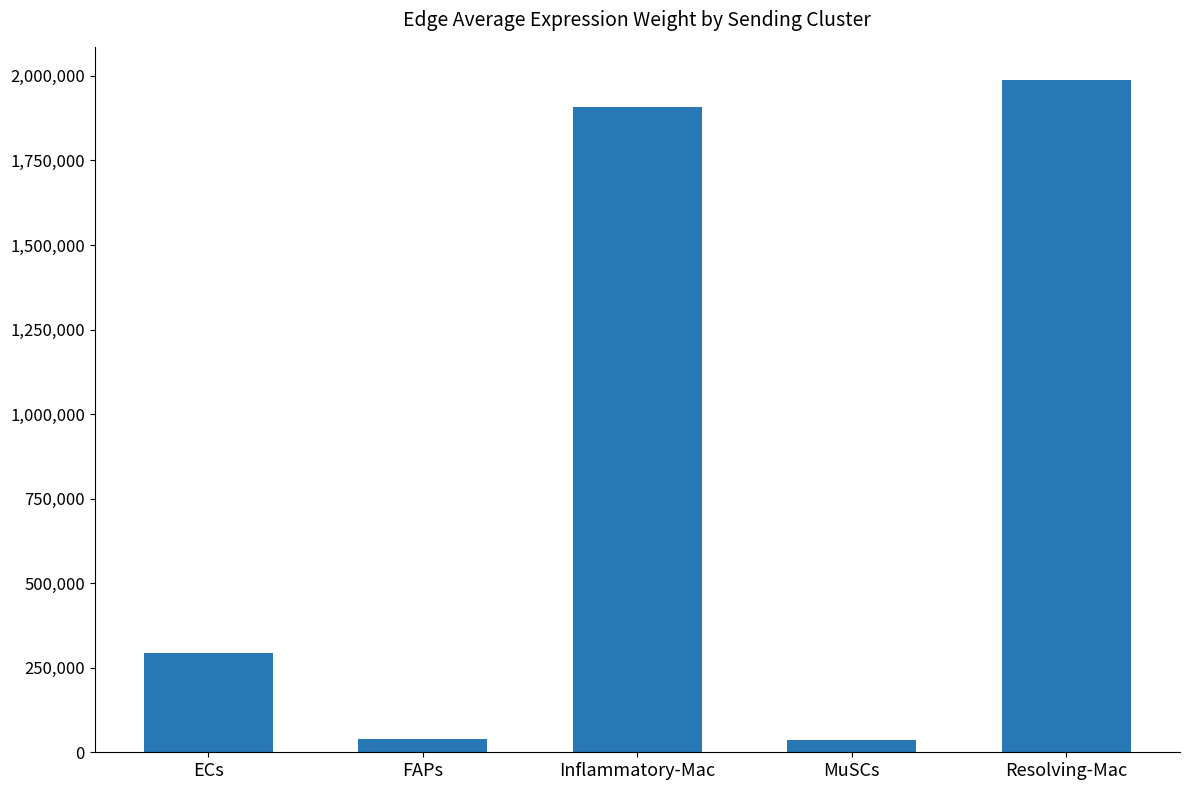

What is the average value?

852547.3